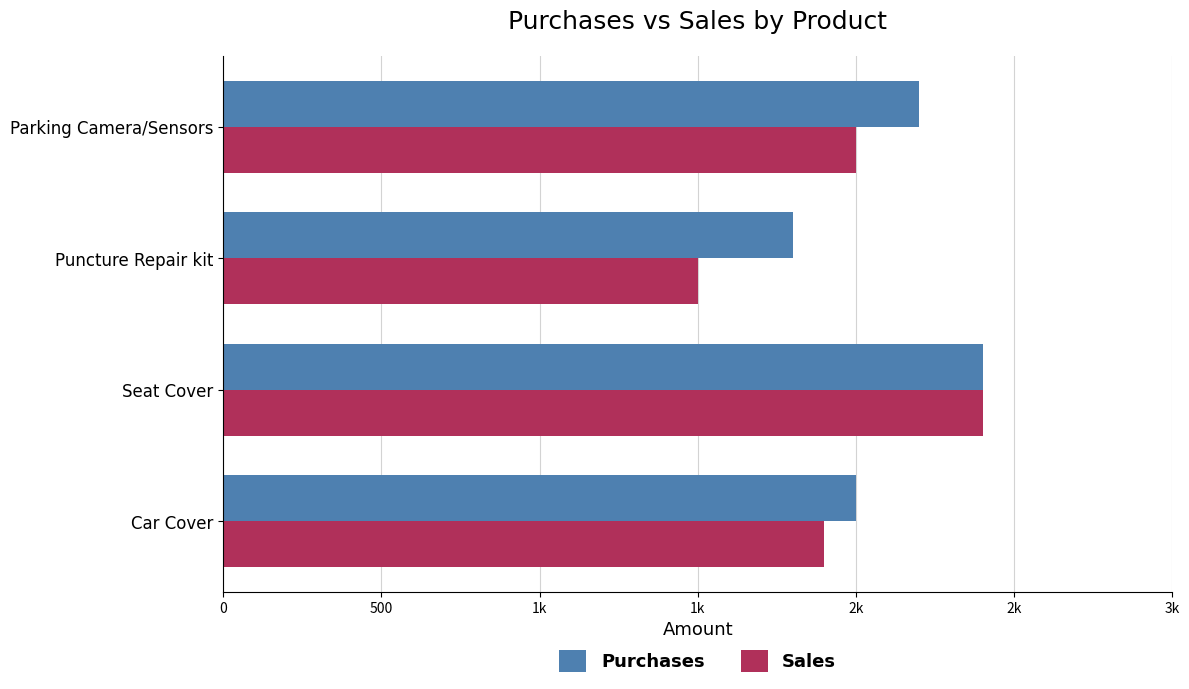

At how many categories does at least one series exceed 1933?

3